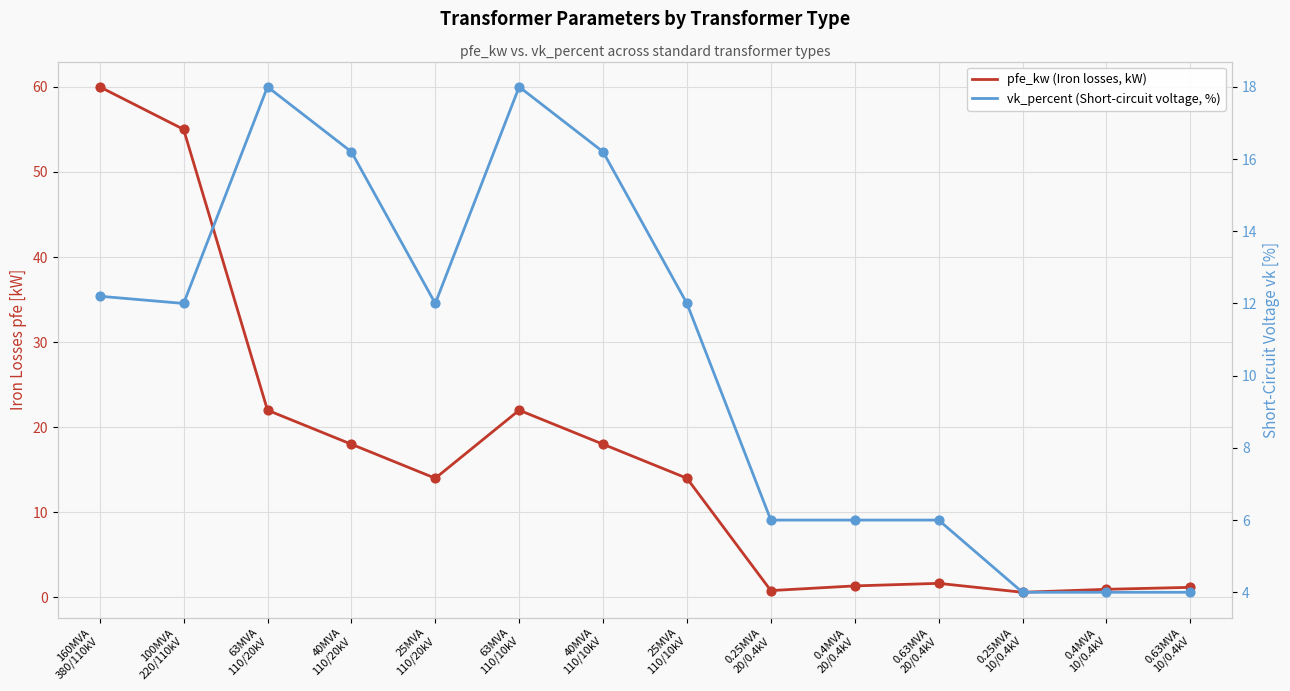

Which series contains the highest Y value?

pfe_kw (Iron losses, kW)